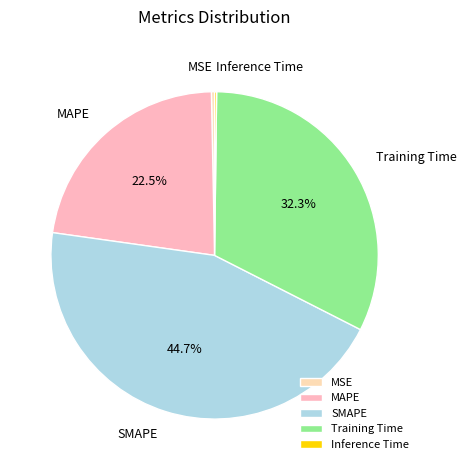

Combined, do SMAPE and MAPE account for over 50%?

Yes